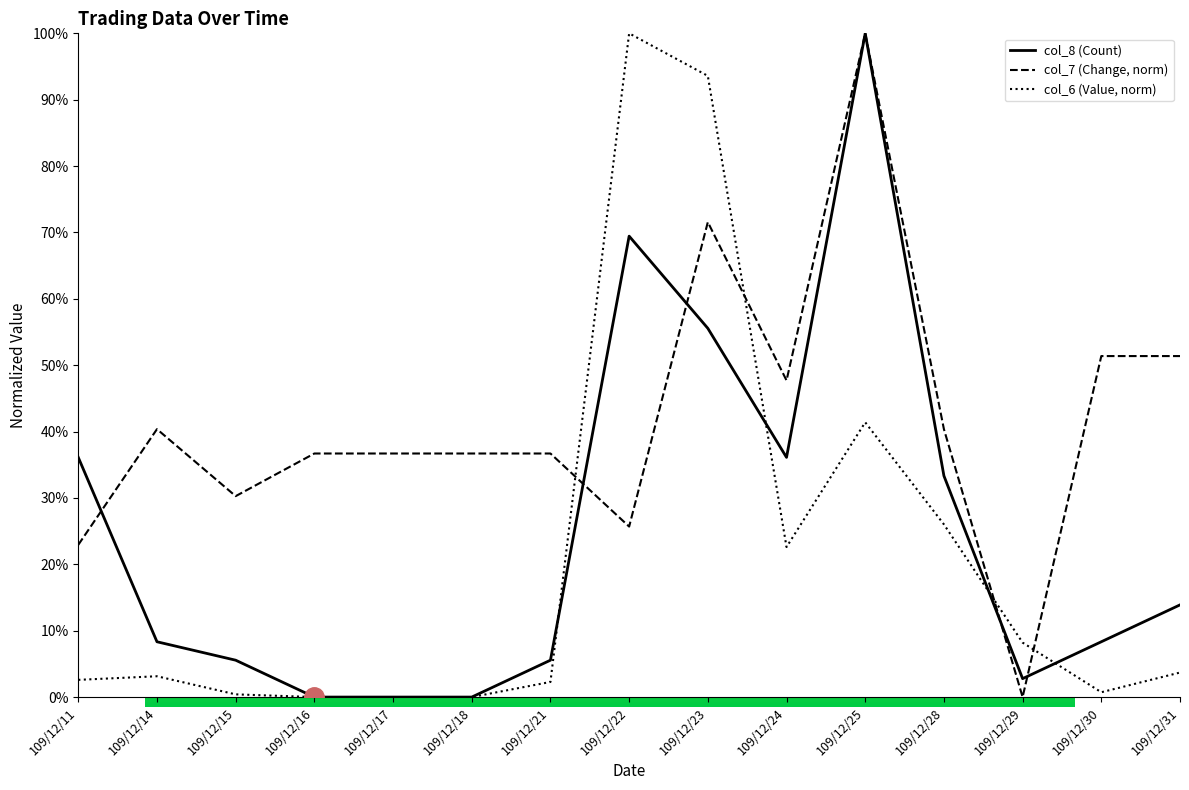

Where do col_6 (Value, norm) and col_7 (Change, norm) first cross each other?

109/12/21 and 109/12/22